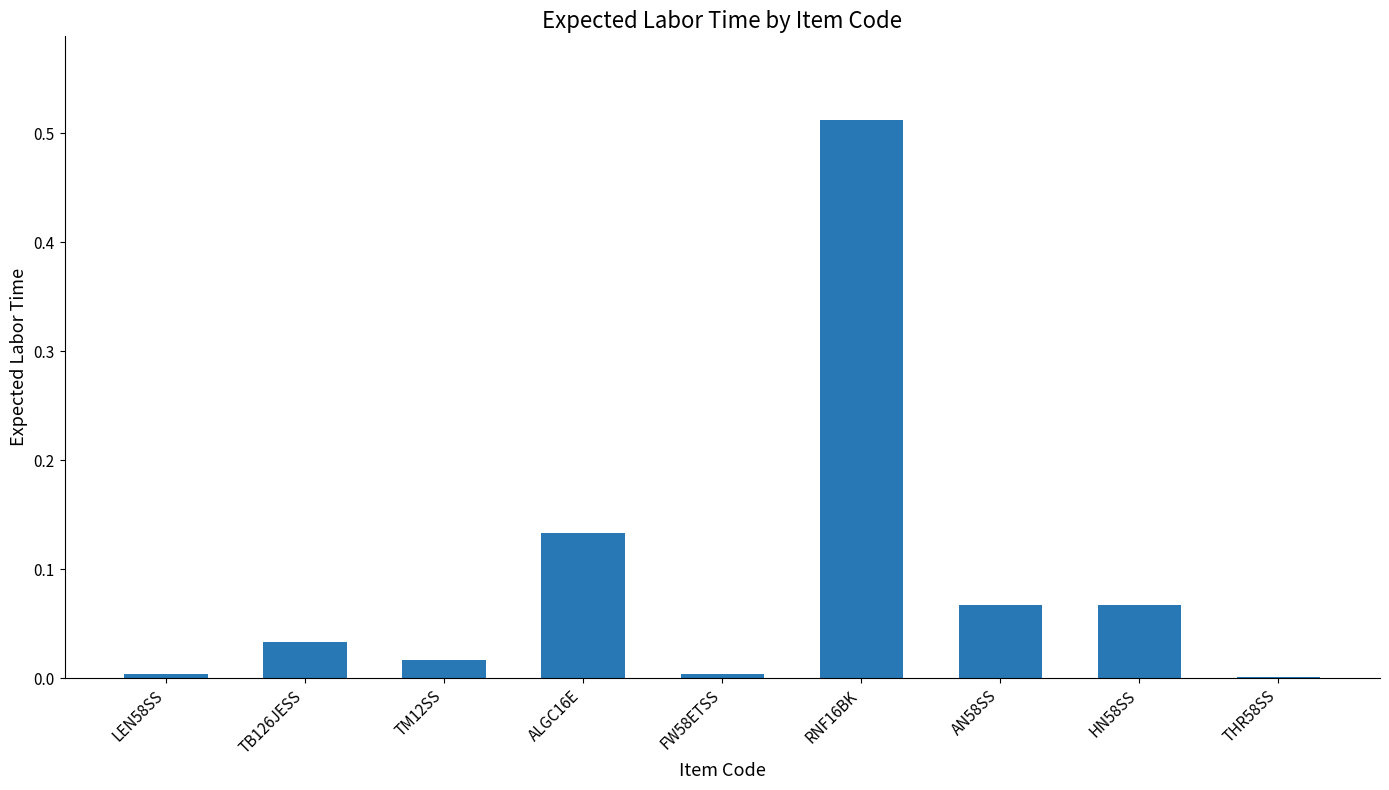

Which label corresponds to the largest value in the chart?

RNF16BK